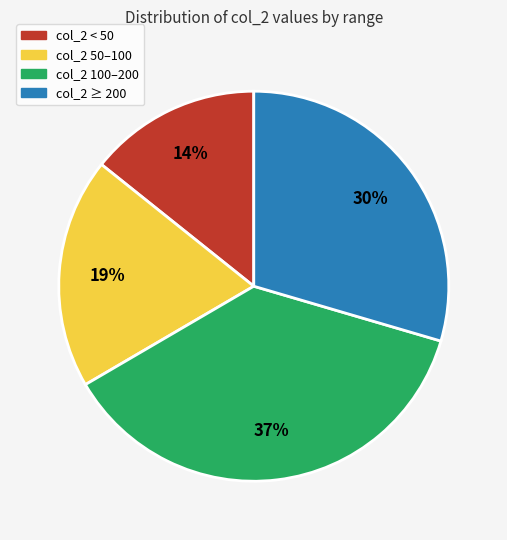

Is it true that col_2 50–100 is 29% of the pie?

False